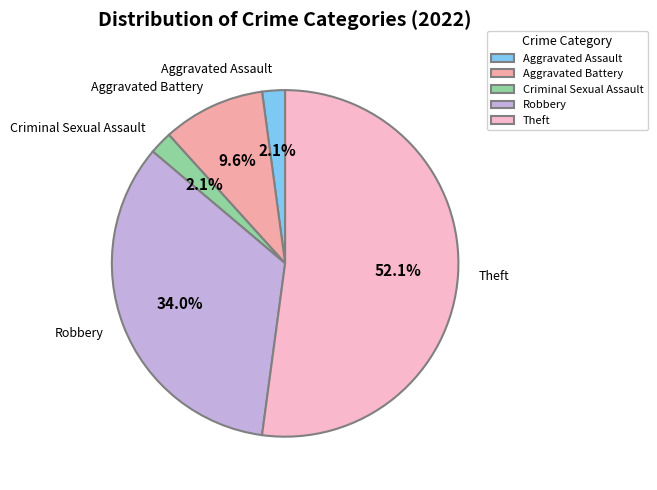

To the nearest percent, what is the difference between the largest and smallest slice percentages?

50%